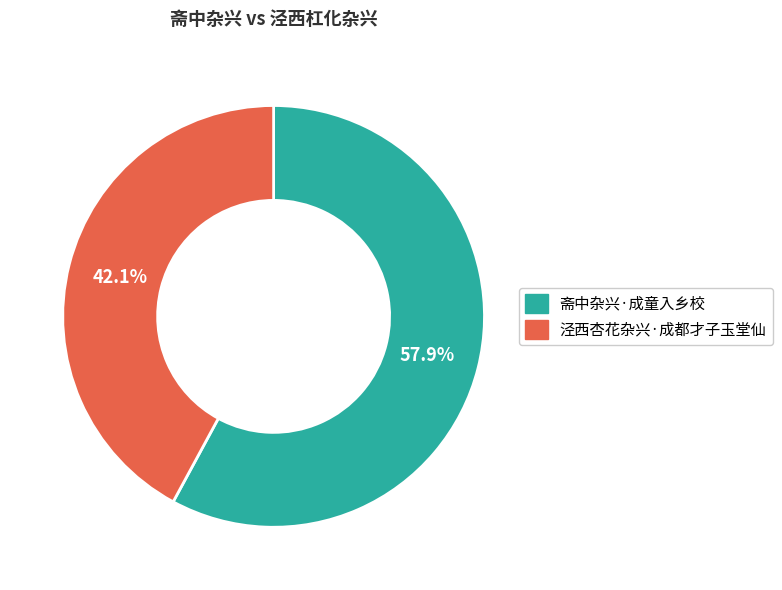

Count the number of slices in the pie.

2